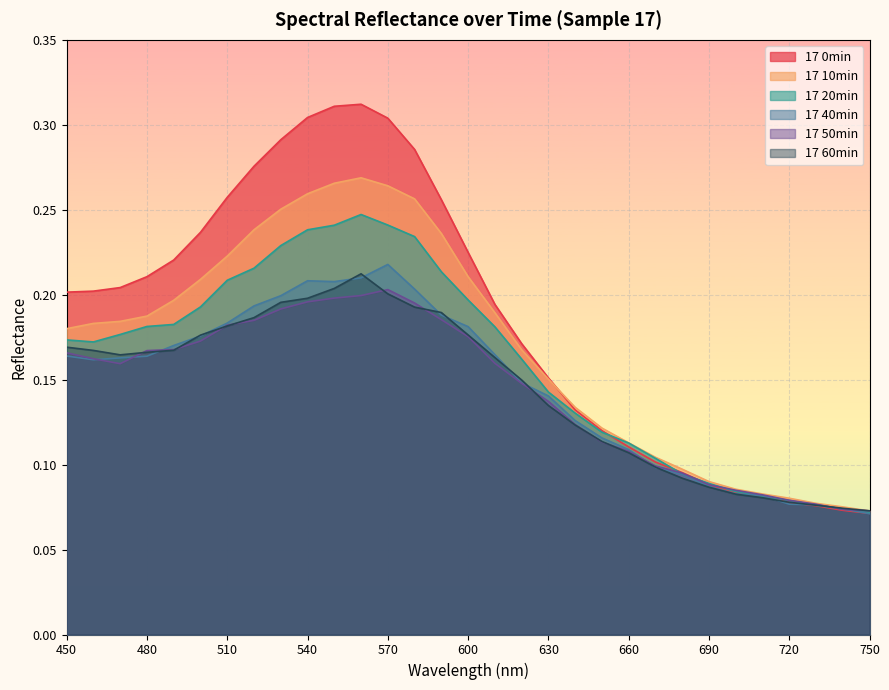

At which category does the chart reach its minimum across all series?

750